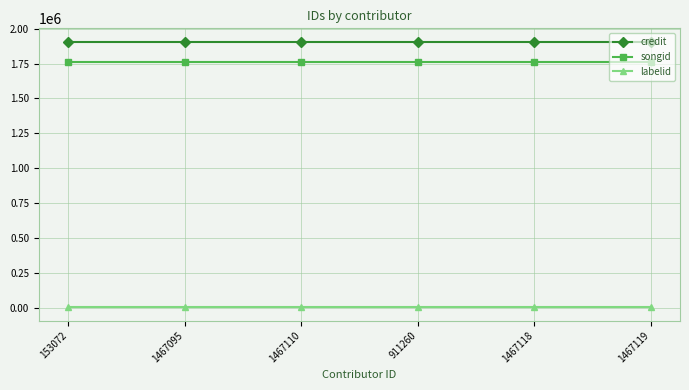

What is the greatest value displayed?

1907009